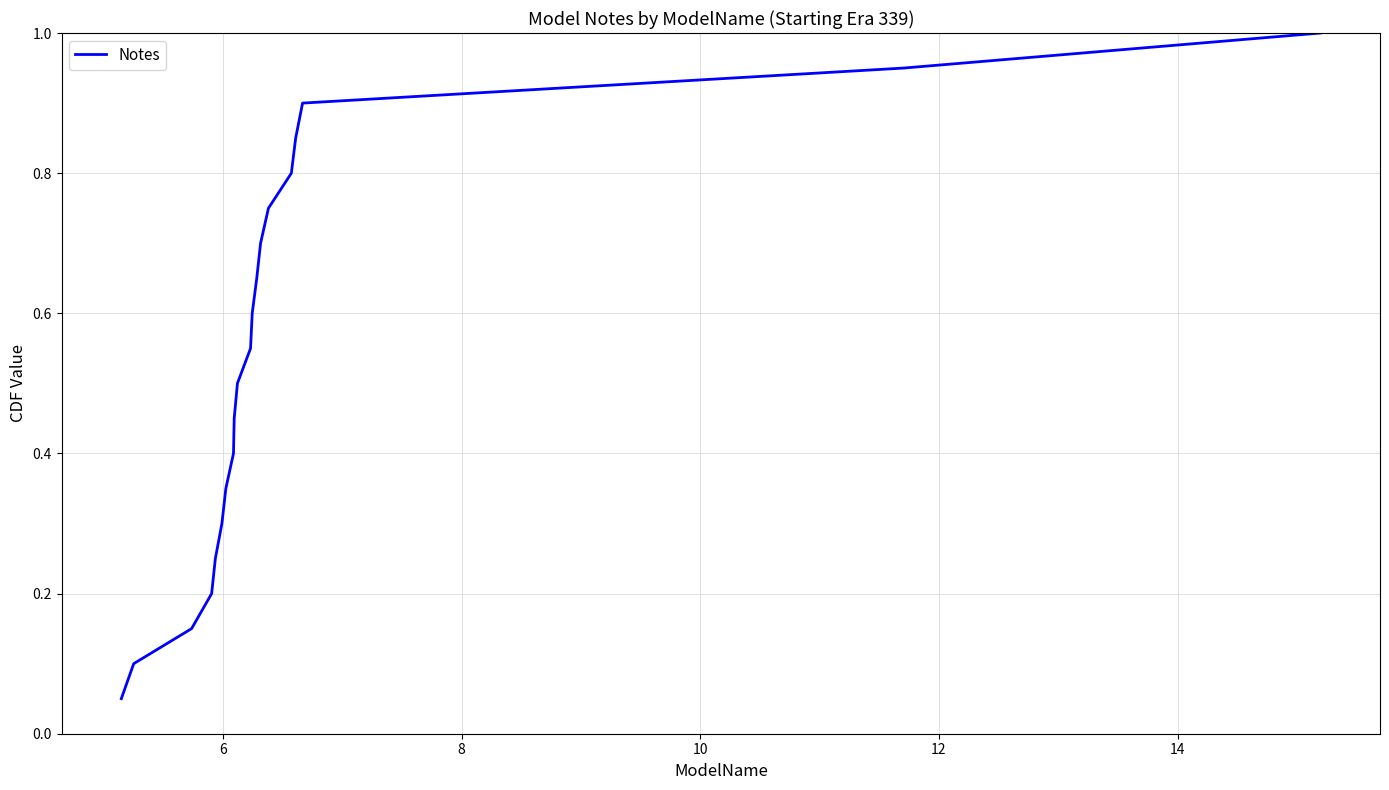

What is the maximum value shown in the chart?

1.0